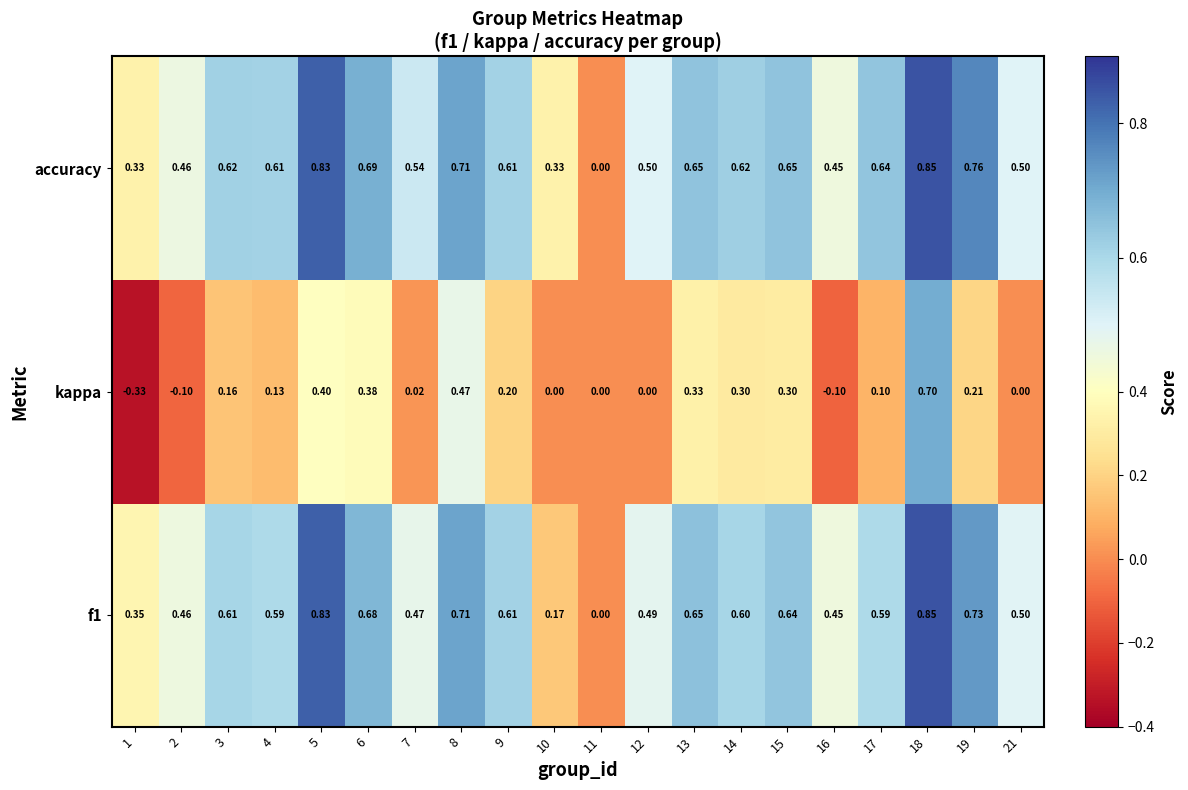

Between 12 and 14, which series saw the biggest shift?

kappa